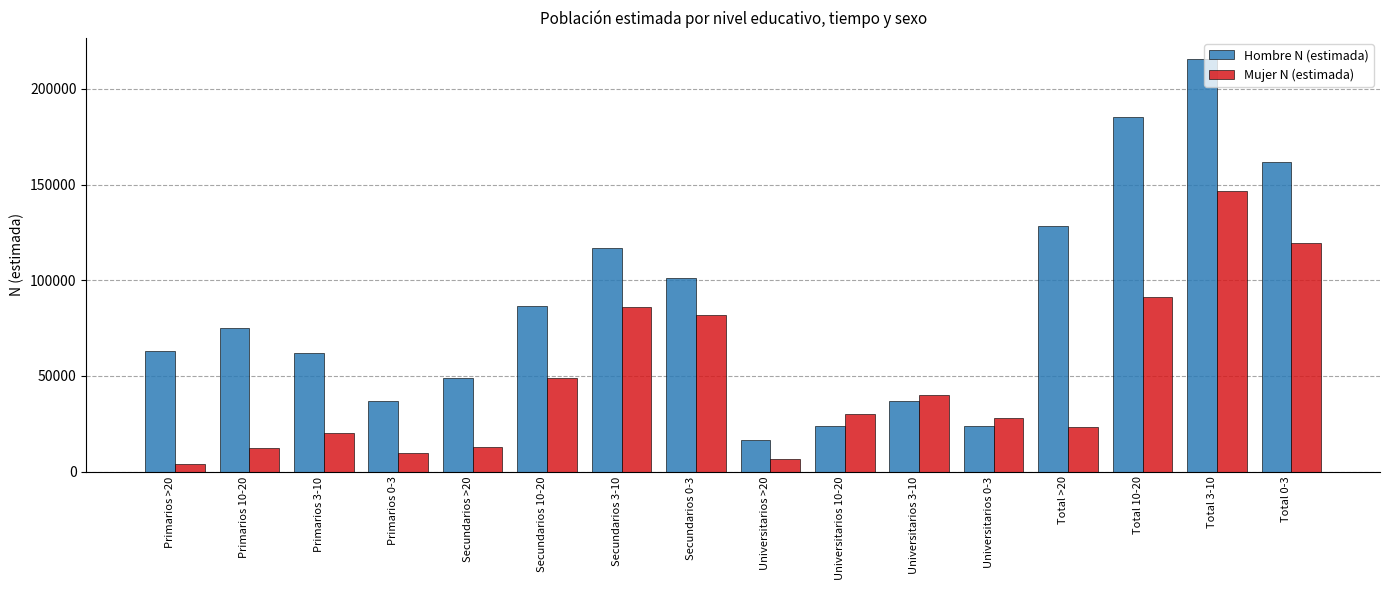

What is the minimum value for Hombre N (estimada)?

16432